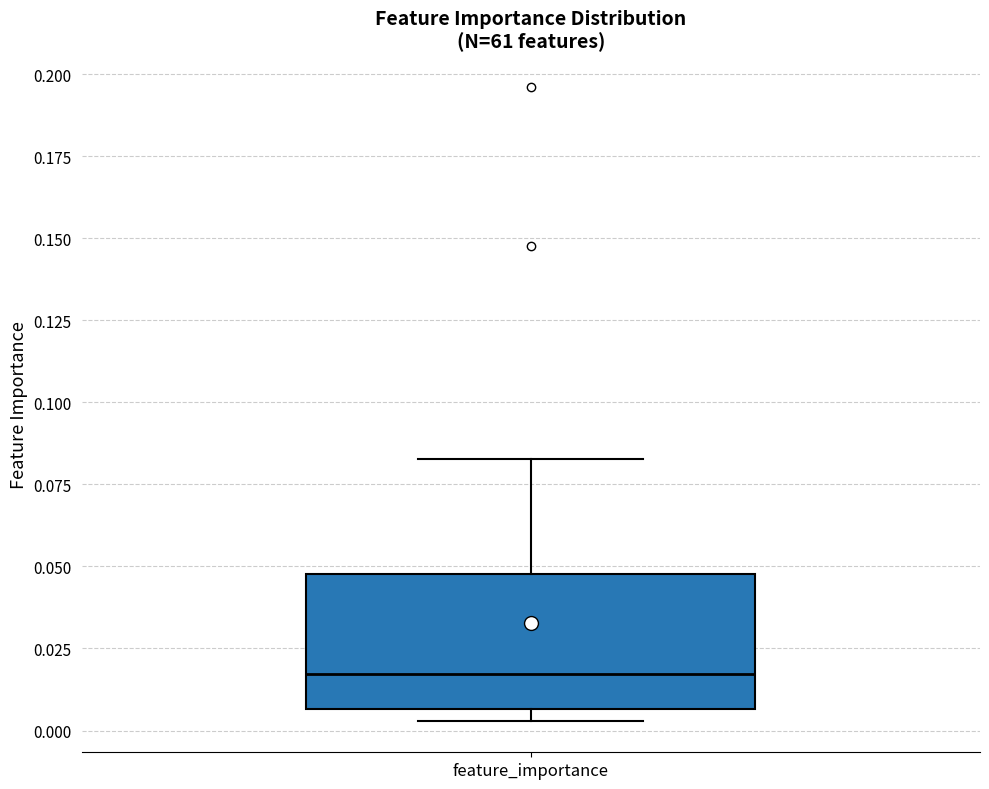

Transcribe this box plot: give where the median line is, the range the box spans, and where the two whiskers end, as read against the y-axis. The values are not printed on the chart, so give them approximately, as read against the axis.

median 0.015, box 0.005 to 0.050, whiskers 0.005 (just below the box's lower edge) to 0.085